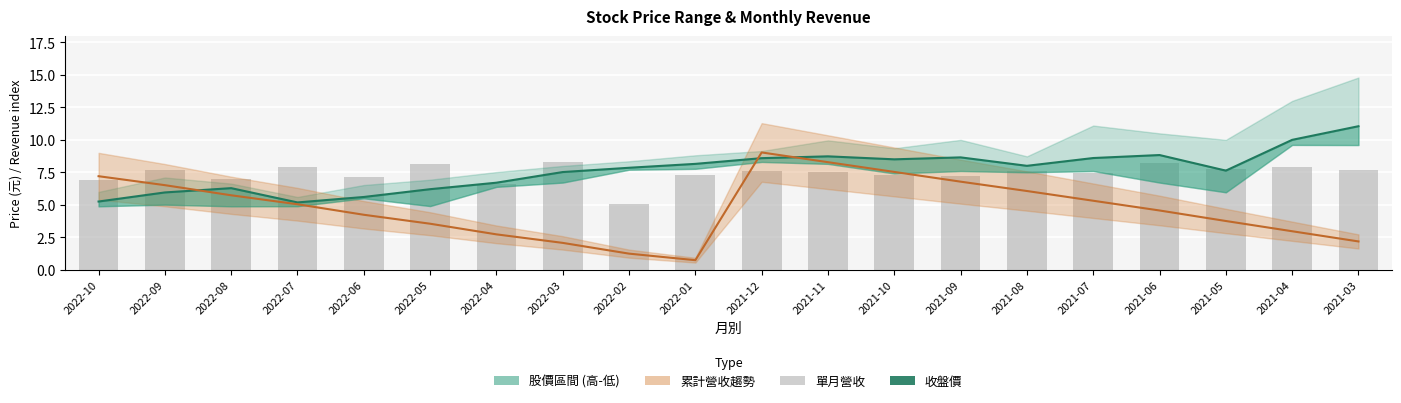

Which category has the highest value in the 累計營收(×3) series?

2021-12